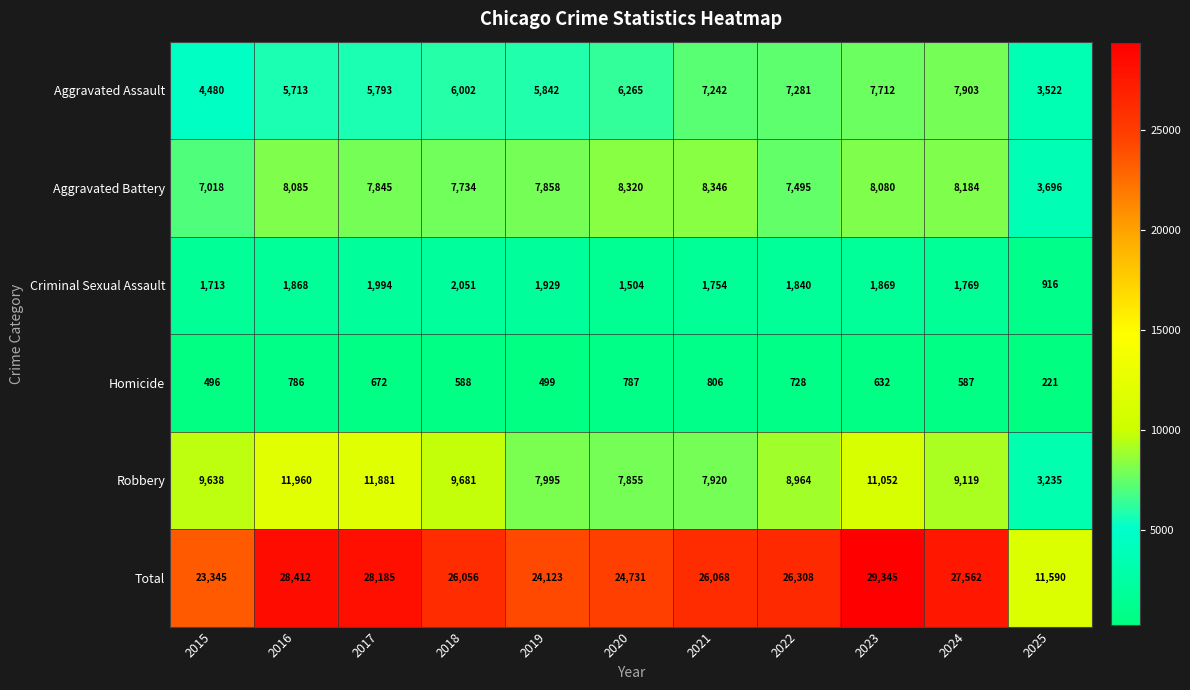

At which category is the sum across all series the highest?

2023